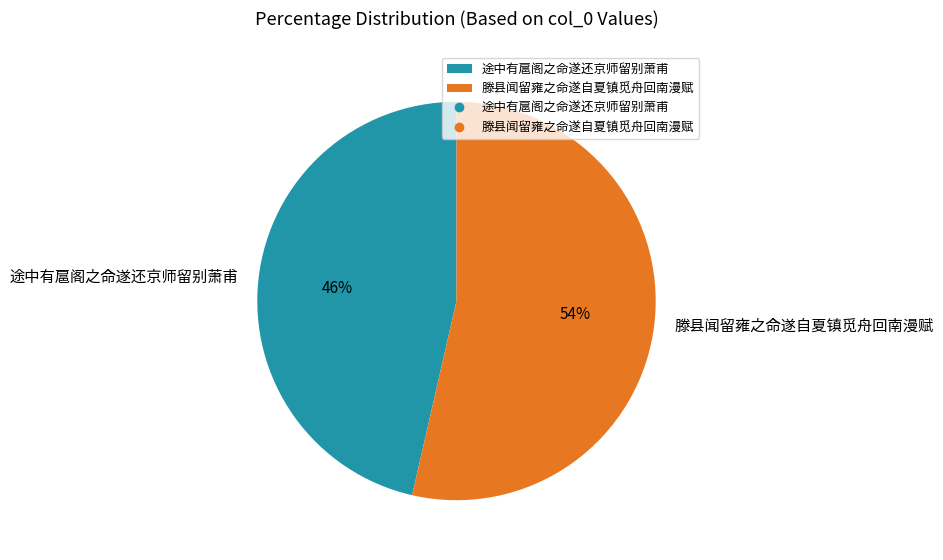

To the nearest percent, what portion does 滕县闻留雍之命遂自夏镇觅舟回南漫赋 represent?

54%